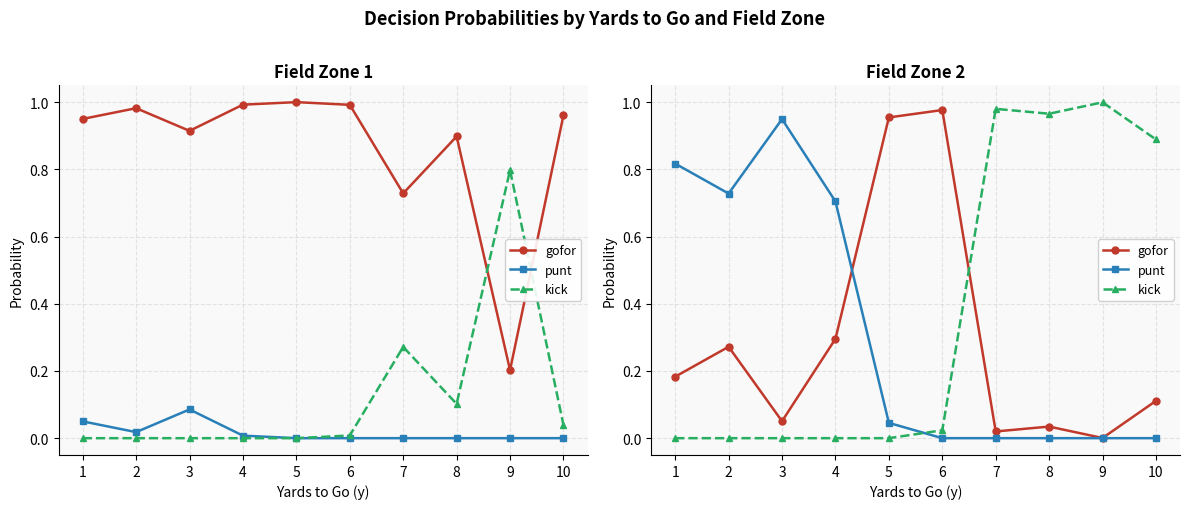

At which label is punt closest to 0?

6